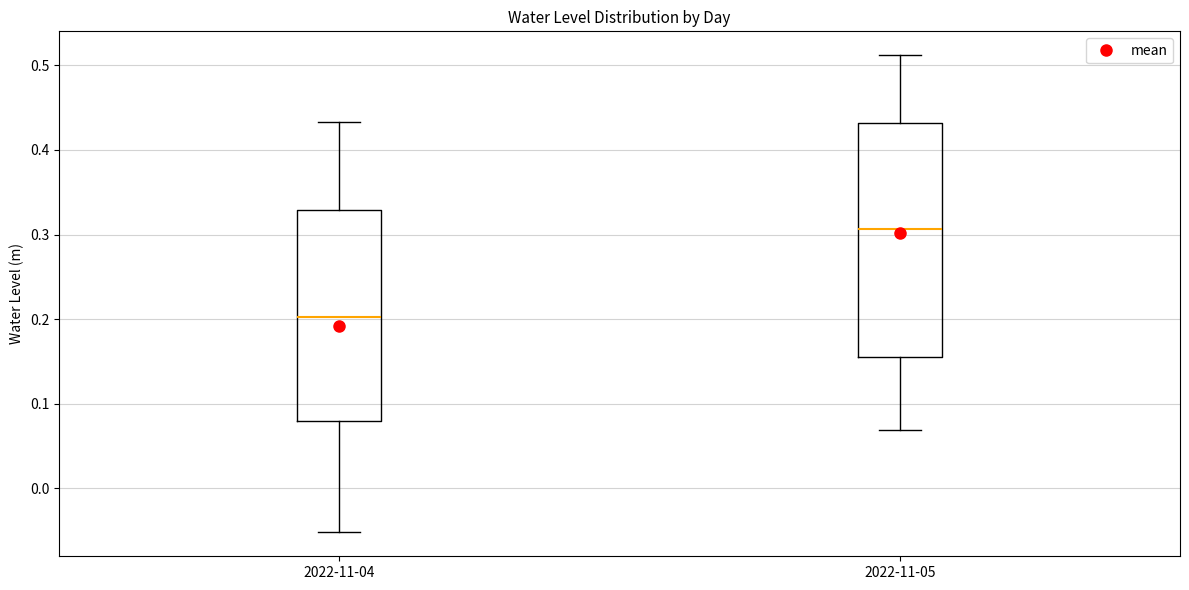

Where is the upper edge of the box for 2022-11-05 on the y-axis? The values are not printed on the chart, so give them approximately, as read against the axis.

0.43